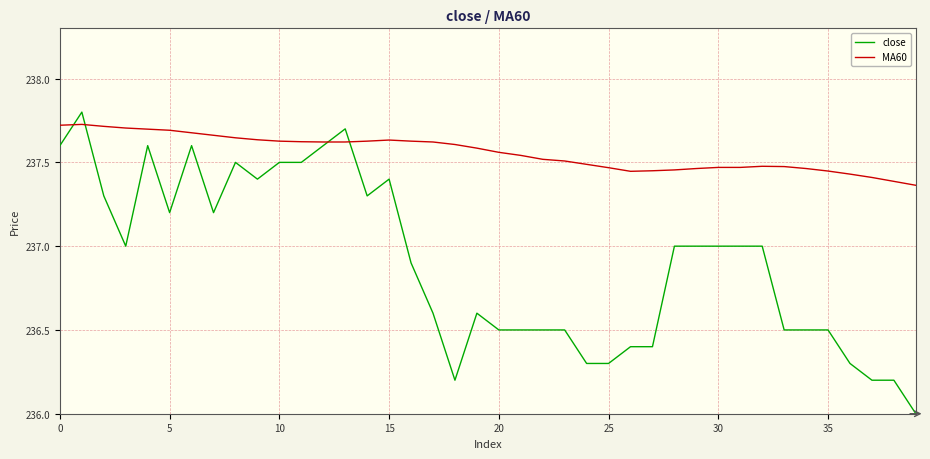

Which series has the largest total across all categories?

MA60